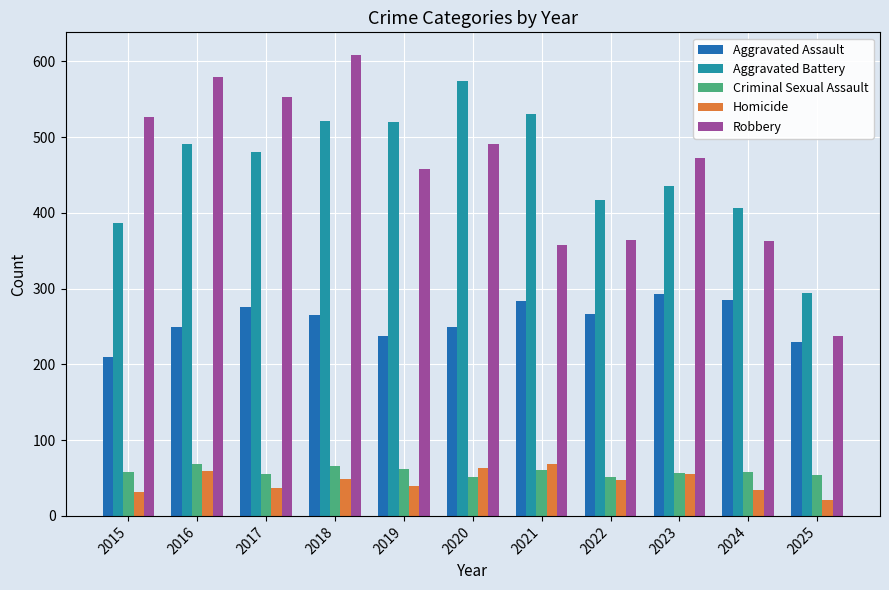

What value does the Robbery series have at 2017?

553